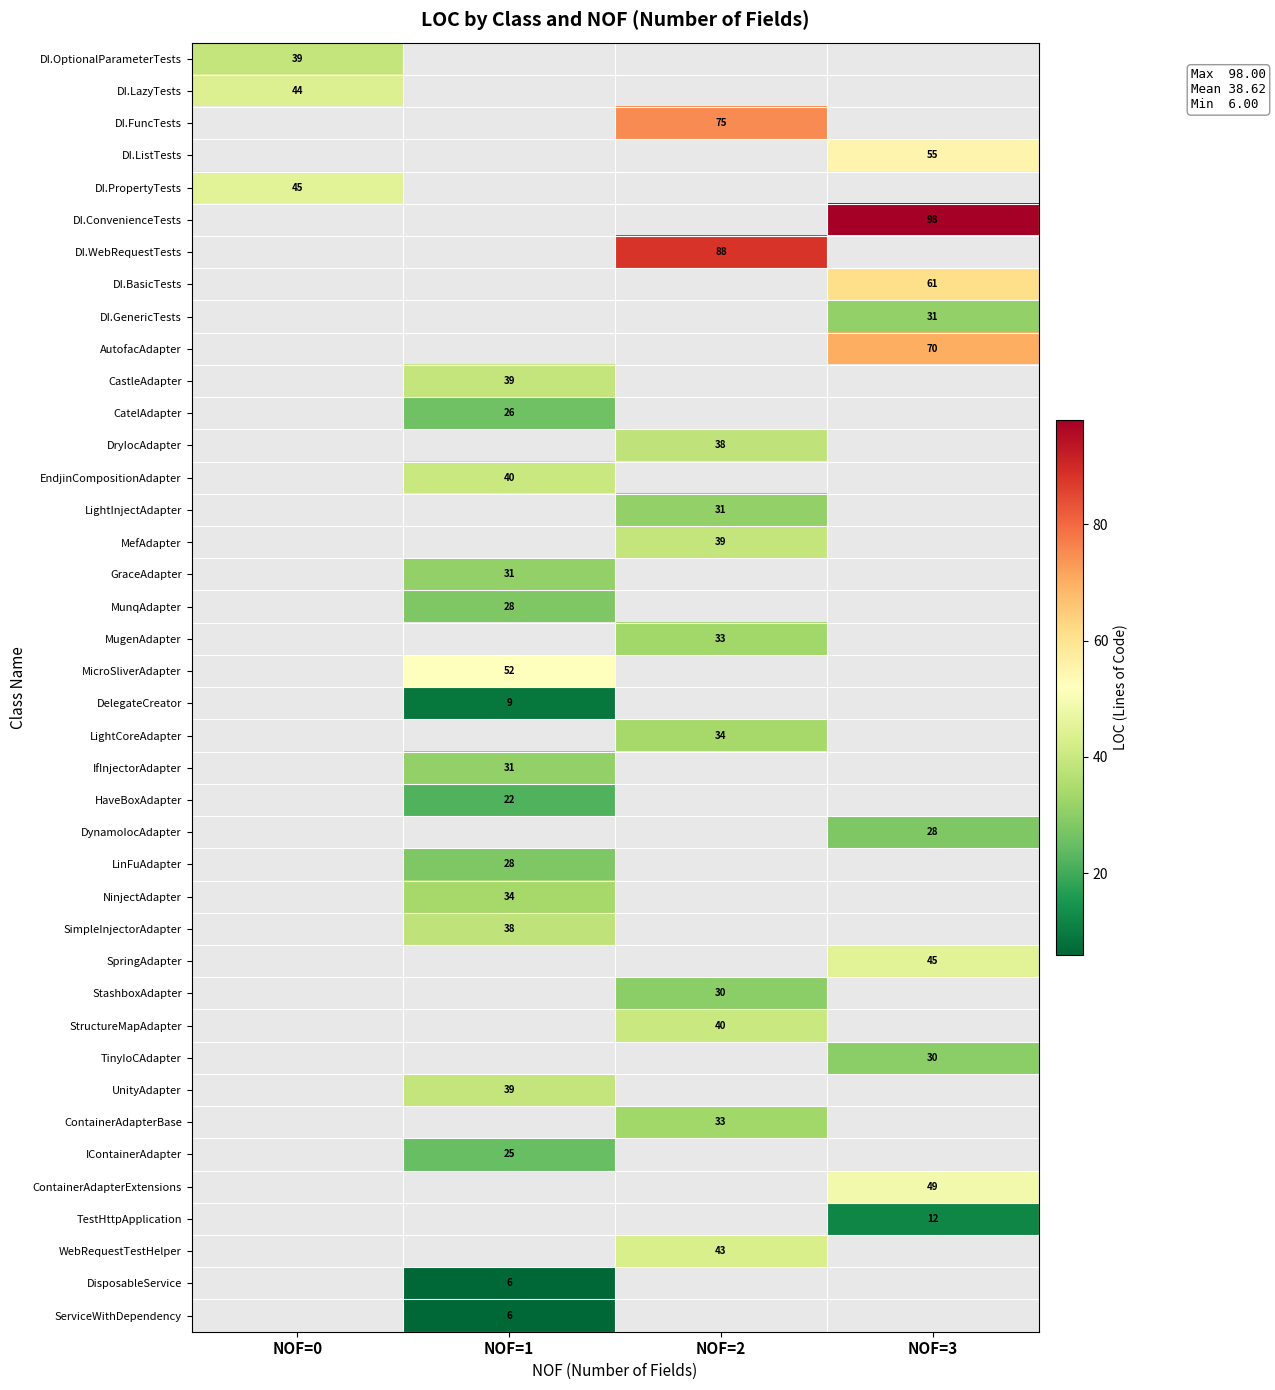

The DI.BasicTests series shows 61 at NOF=3. True or false?

True